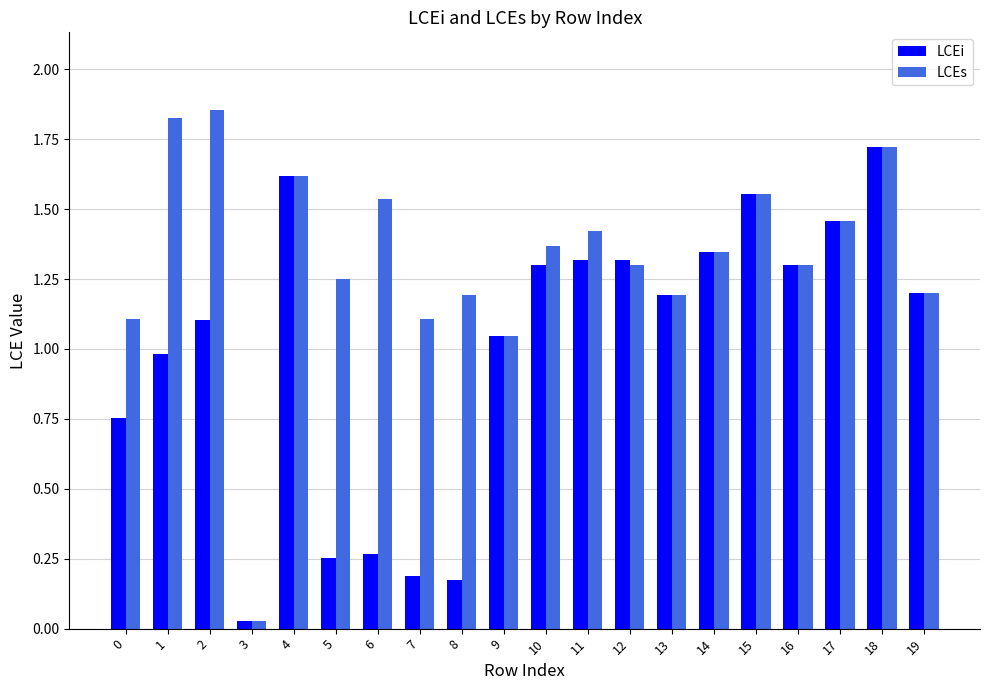

List the series in order of their peak value, highest first.

LCEs, LCEi